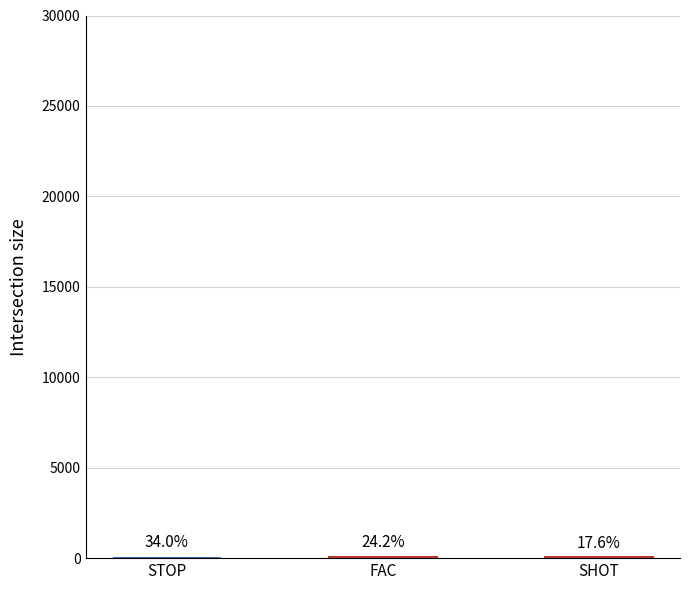

List the labels in order of value, smallest first.

SHOT, FAC, STOP